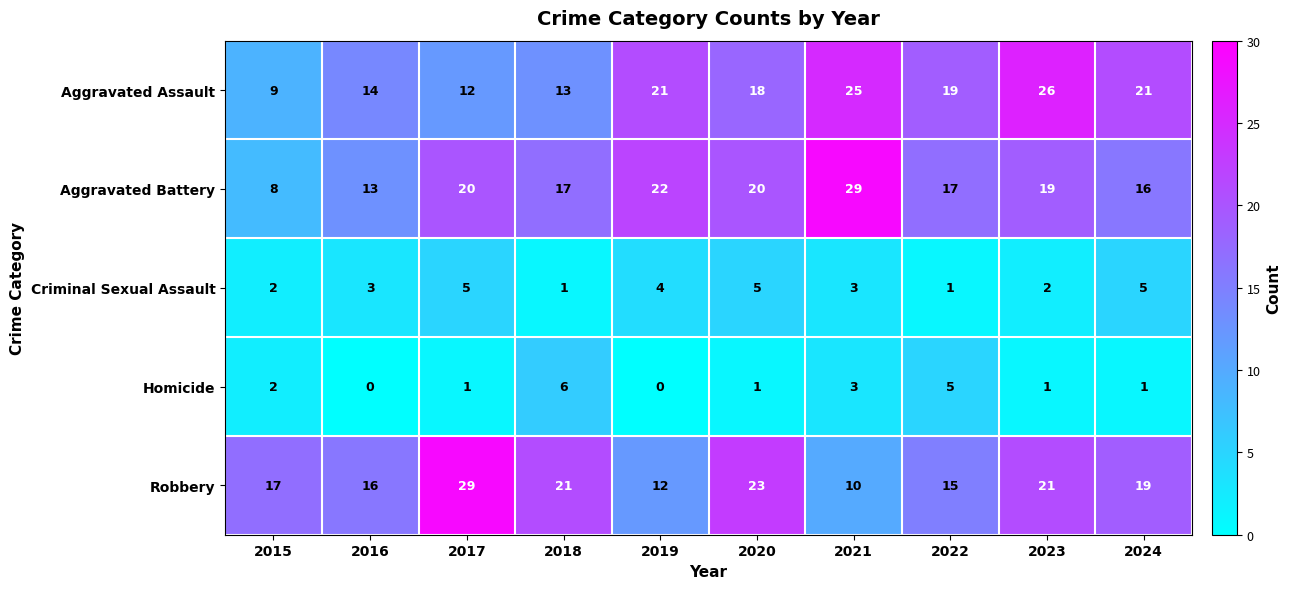

The Criminal Sexual Assault series shows 4 at 2019. True or false?

True